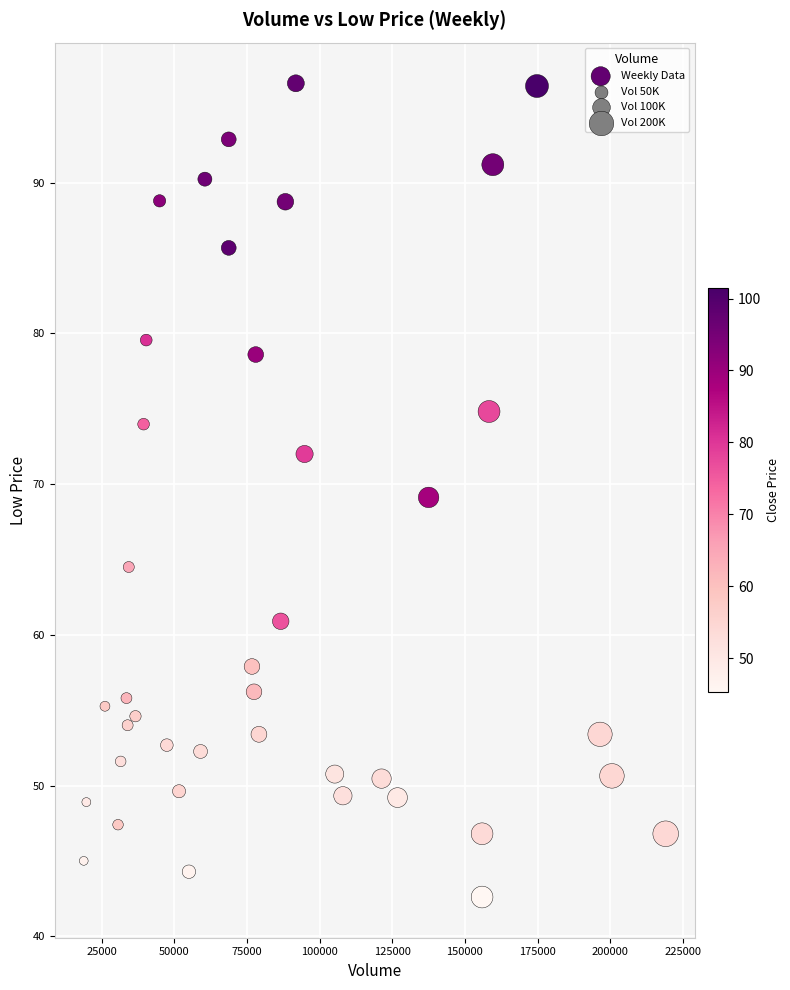

What is the range of X values (max minus min)?

200300.0